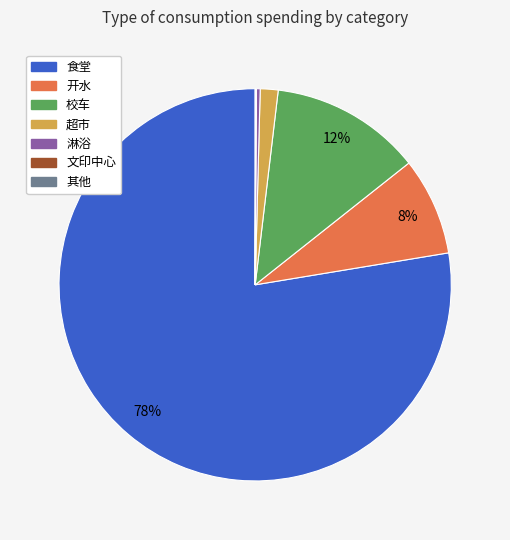

To the nearest percent, what is the difference between the 淋浴 and 校车 slice percentages?

12%